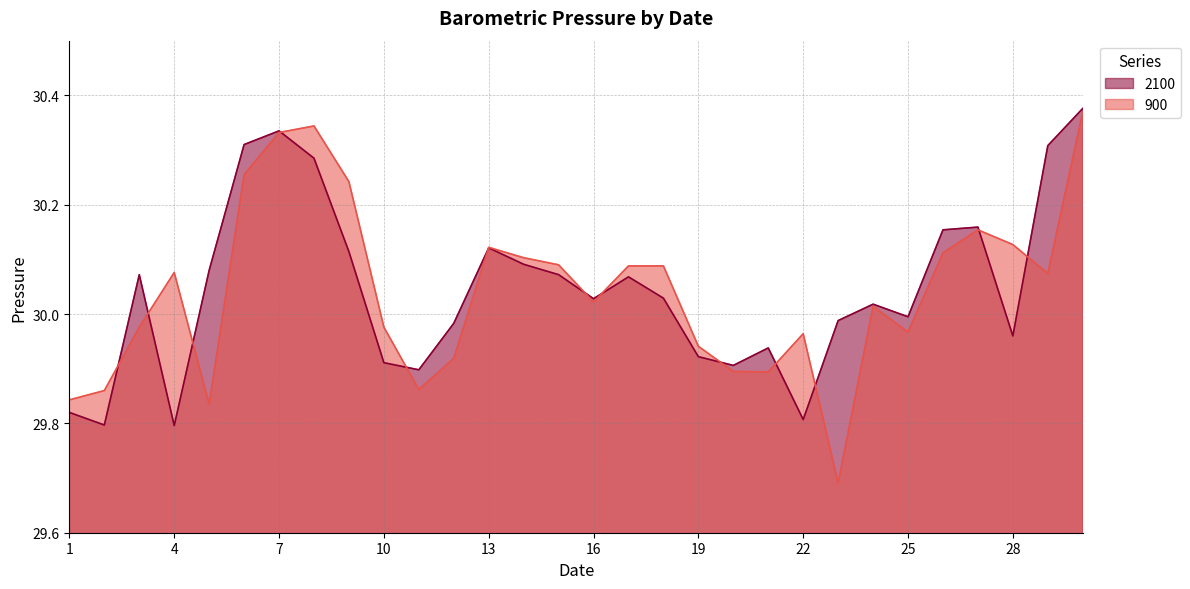

What is the value of the 2100 point at the 29th from the left?

30.3